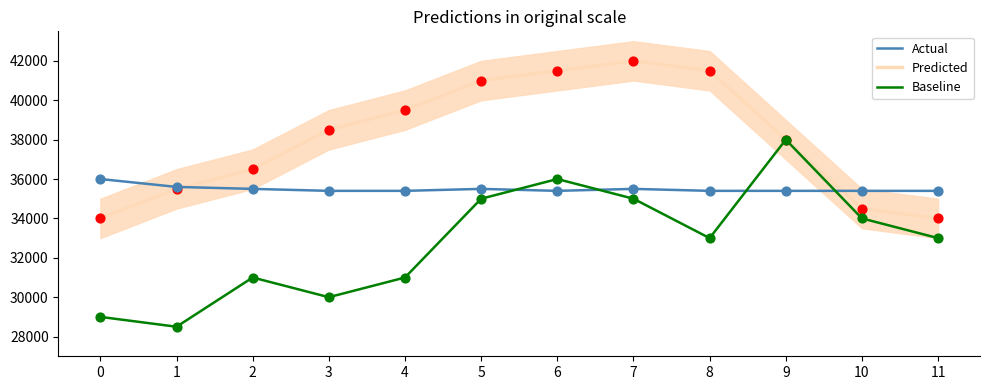

What is the total value across all series at 5?

111500